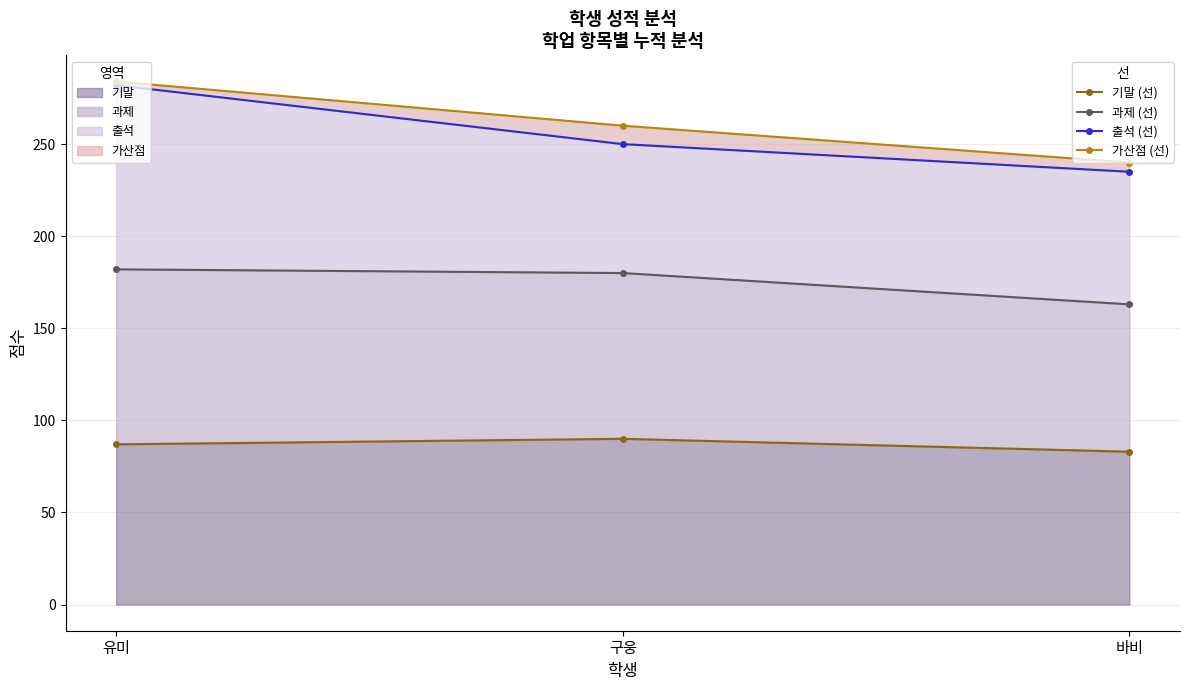

Which label corresponds to the largest value in the chart?

유미